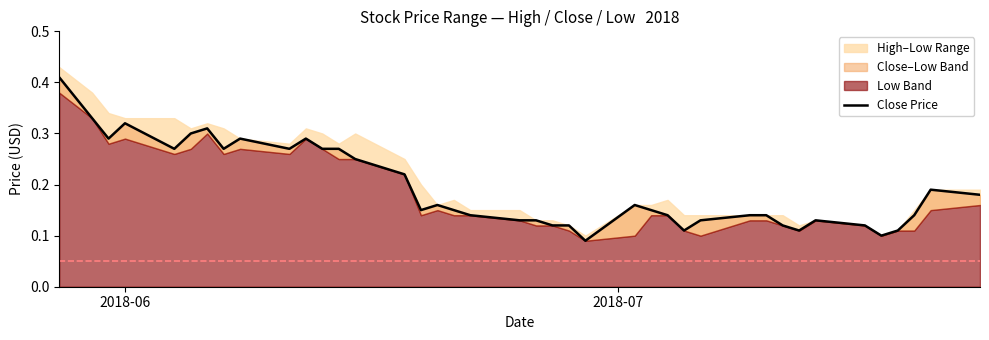

The chart shows a value of 0.3 at 16. True or false?

False